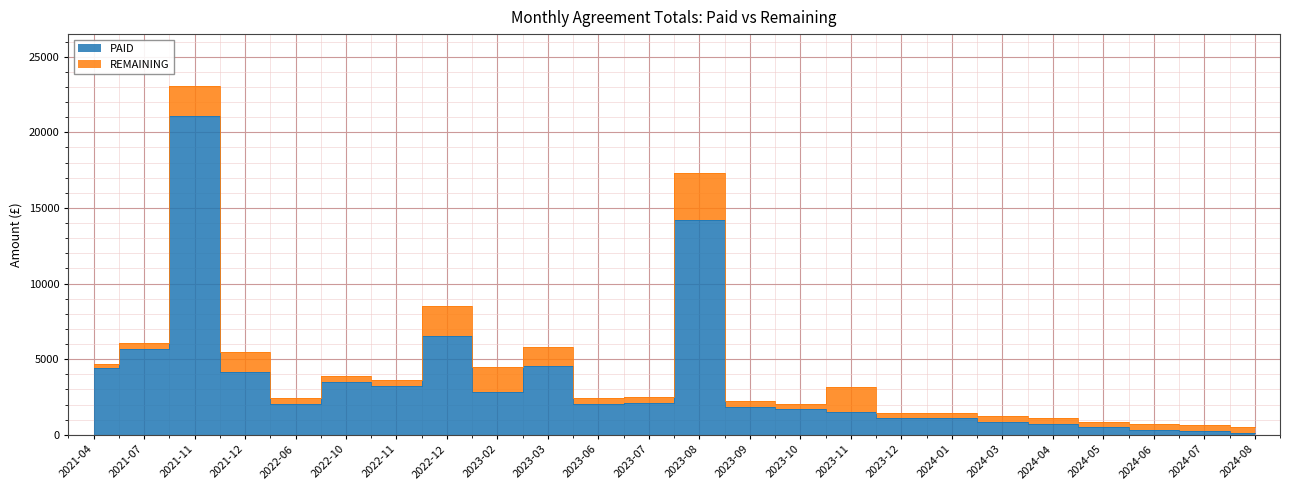

What is the difference between the second highest and minimum values?

14065